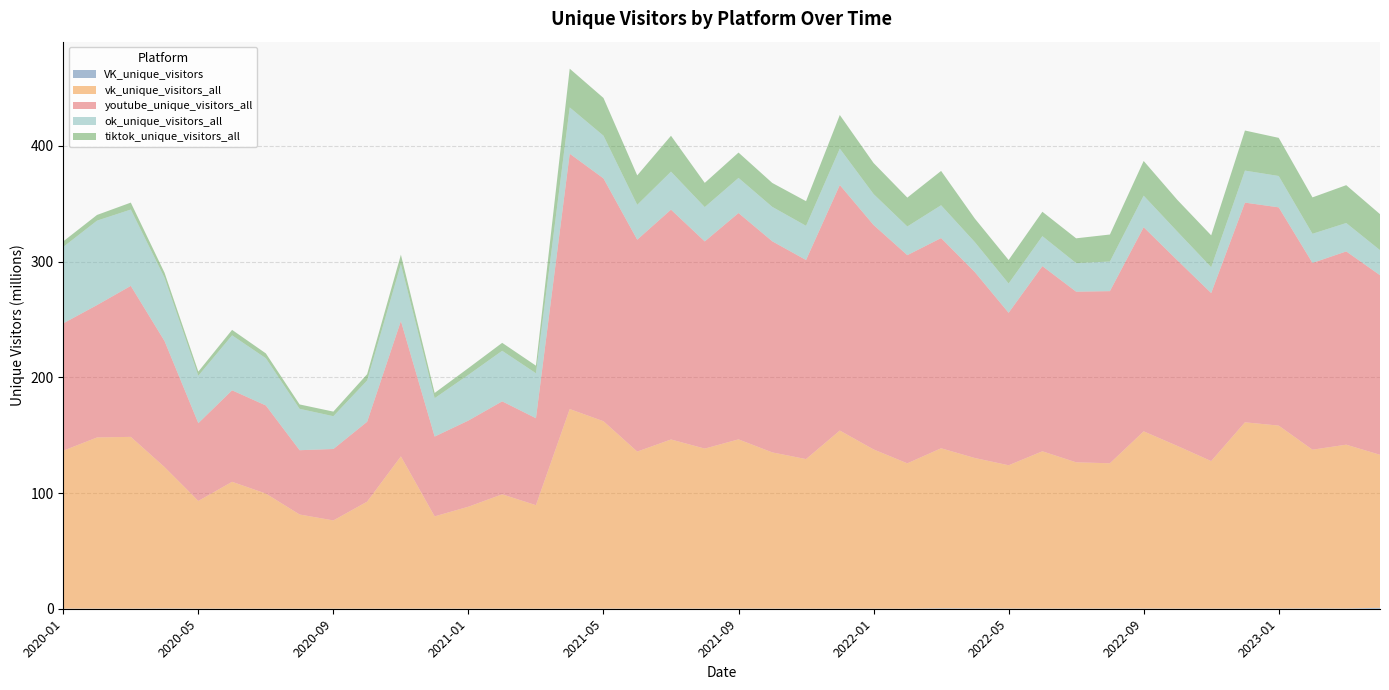

Reading left to right, list all the values displayed in this chart.

VK_unique_visitors: 103149	122281	110399	229759	103402	80143	83452	63602	67723	65899	85487	92894	81471	77487	65262	139201	108942	112580	148958	134945	155786	146297	95685	103772	112053	70377	407421	301912	216218	169925	172064	195328	210170	142780	139808	166632	206176	320630	228506	828721
vk_unique_visitors_all: 136529774	147940997	148457726	122227008	93085358	109647110	99477590	81403595	76272416	92521417	131628395	79760737	88125133	98850044	89466023	172479467	161988949	135751876	146167352	138311505	146255444	134996251	129274835	153941295	137608290	125631671	138302300	129988607	123807287	135929344	126401204	125552123	153139096	140584073	127516450	160987999	158110176	137171144	141594895	132258018
youtube_unique_visitors_all: 110053050	114449074	130521163	108917174	67231553	79090462	76145013	55573702	61736114	69031149	117012175	68980486	74473117	80342489	75146073	220730922	209904543	183152980	198677723	179077862	195643607	182477315	172078949	212243726	193989665	179938216	181705484	160677748	131808795	160067456	147507611	148789131	176450893	160413895	145227791	189892424	188651665	161427555	167047866	155235435
ok_unique_visitors_all: 66071615	72968412	65984641	54722621	40987553	47518964	40847704	35773882	28366881	35692704	49109395	33167224	39515323	43703463	38883538	40026830	36919317	30127662	32853970	29671550	30373377	29756103	29573756	31493787	26780684	24798200	28385901	25935033	25304283	25923670	24664145	25607777	27274503	24817153	22343074	27683415	27109287	25207053	24559047	21665732
tiktok_unique_visitors_all: 4807360	4919586	5993411	4304301	3571125	4712535	4159160	3781027	3951441	5440920	8224381	4530209	5832193	6869736	6543743	33461734	32590337	25441977	30992826	20916220	21881935	20677642	21261653	29014687	26812794	24947163	29643745	20322088	20309501	21053657	21447844	23334649	29975847	27370463	27533304	34642566	32961442	31445521	32705449	31101606